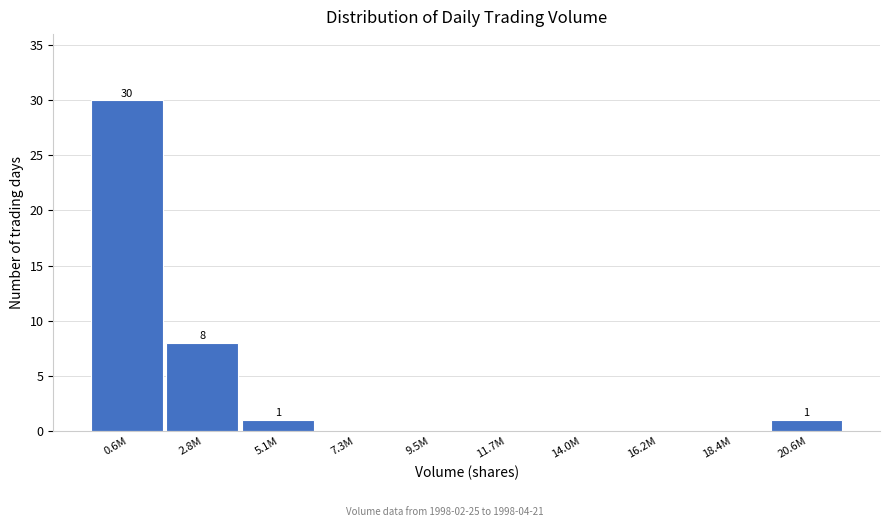

Reading left to right, extract all data points from this chart.

0.6M=30	2.8M=8	5.1M=1	7.3M=0	9.5M=0	11.7M=0	14.0M=0	16.2M=0	18.4M=0	20.6M=1